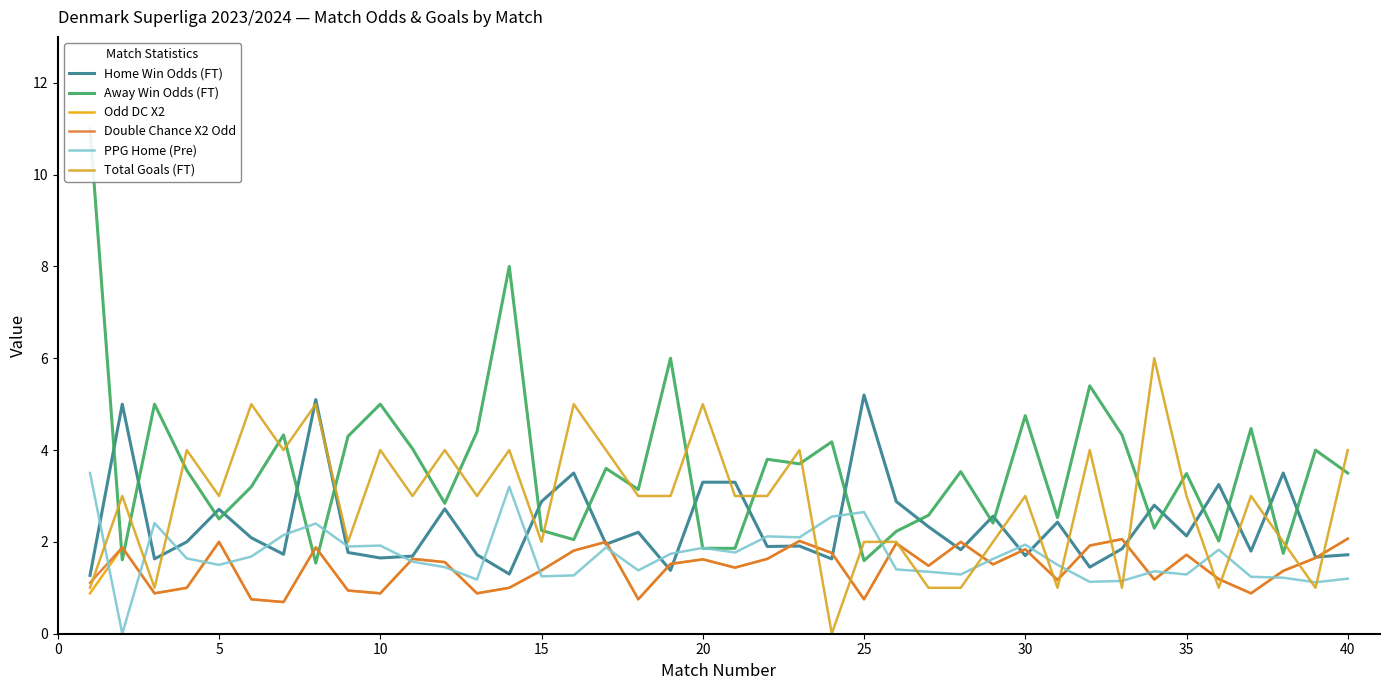

What is the average value of the Odd DC X2 series?

1.4